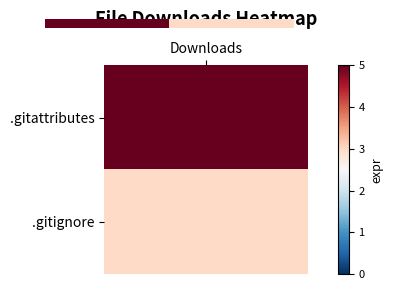

Reading right to left, transcribe all the data shown in this chart.

3	5